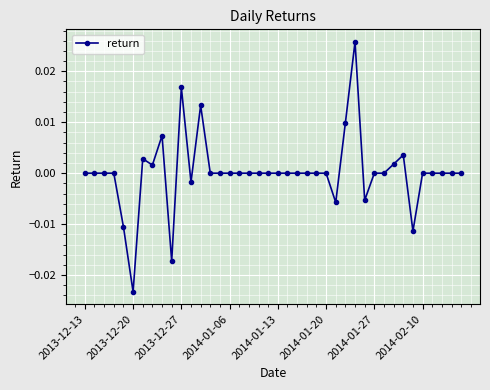

True or false: there are more than 1 points higher than both neighbors.

True